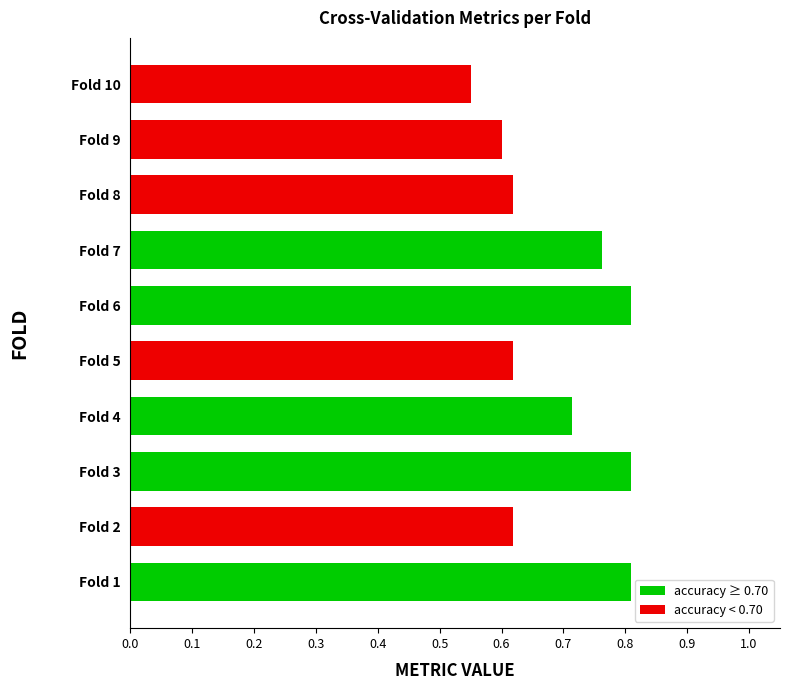

How many groups of bars are there?

10